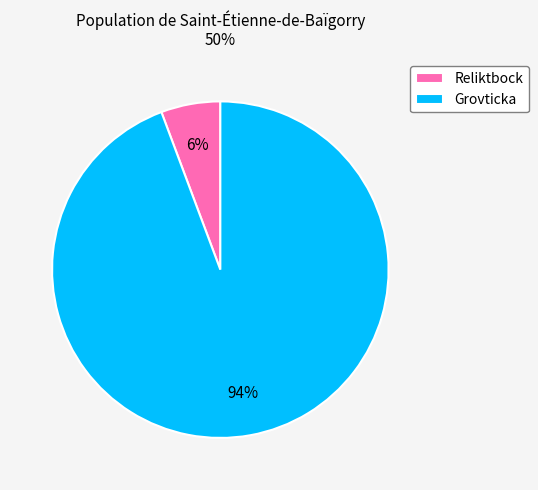

What is the majority slice?

Grovticka